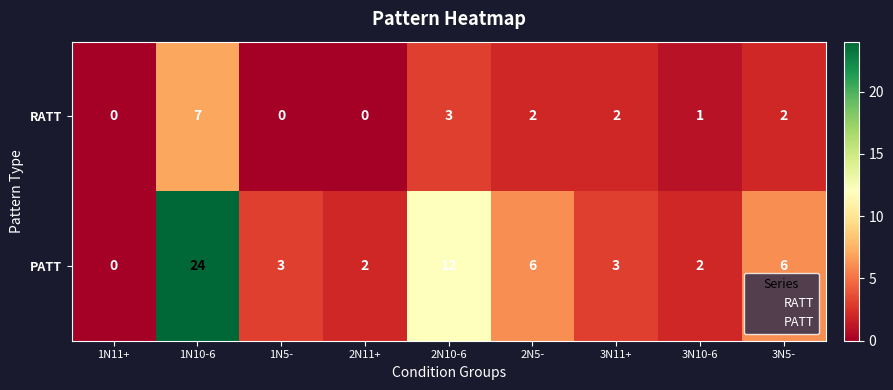

List the series in order of their peak value, highest first.

PATT, RATT